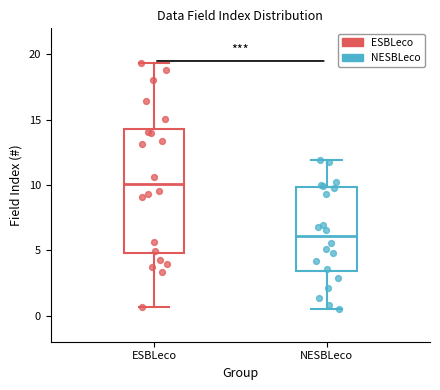

Reading left to right, transcribe this box plot: for each box, give where its median line is, the range the box spans, and where its two whiskers end, as read against the y-axis. The values are not printed on the chart, so give them approximately, as read against the axis.

ESBLeco: median 10.0, box 5.0 to 14.5, whiskers 0.5 to 19.5
NESBLeco: median 6.0, box 3.5 to 10.0, whiskers 0.5 to 12.0